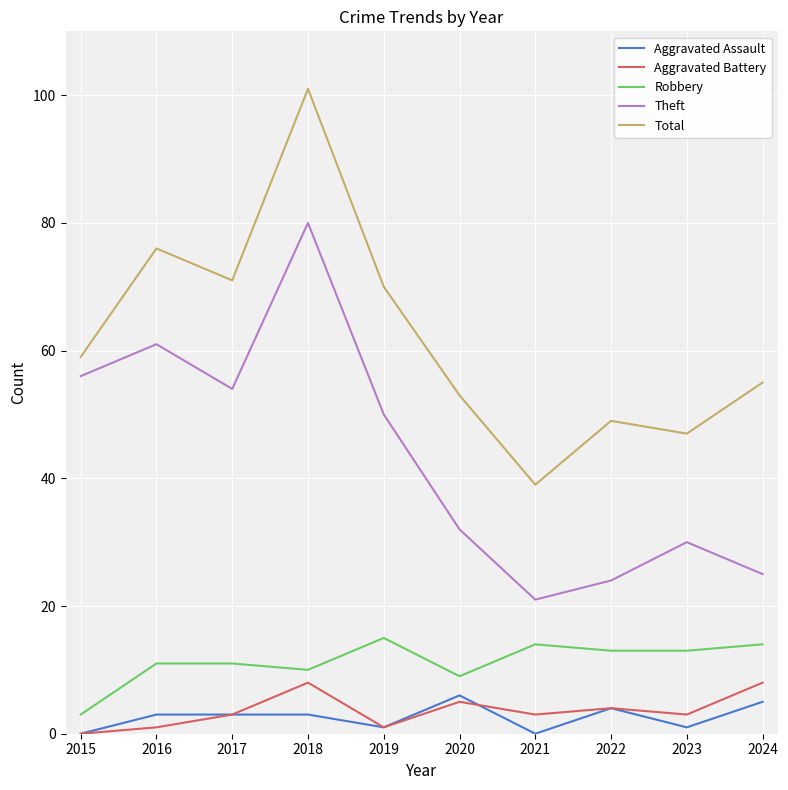

True or false: Total has a value of 47 at 2023.

True